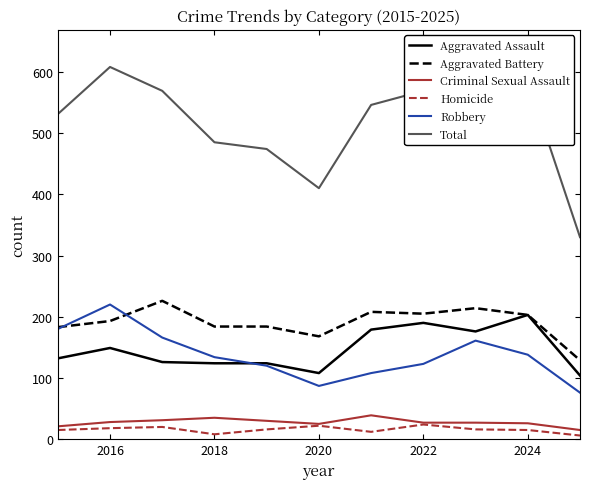

True or false: Criminal Sexual Assault has more than 0 interior local peaks.

True